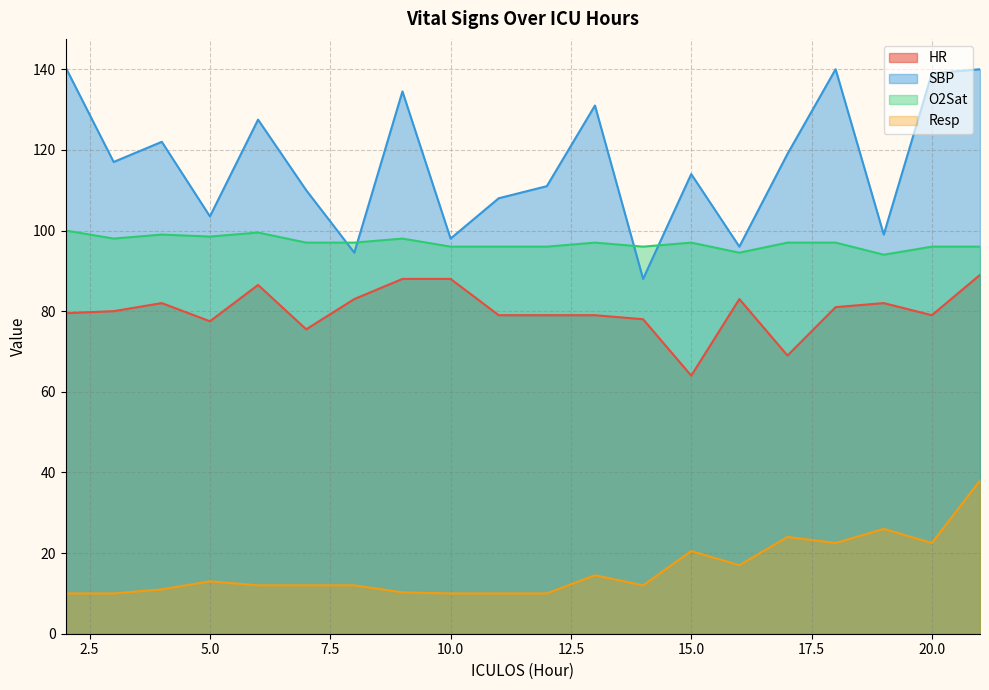

Which has a higher value, 19 or 13?

19